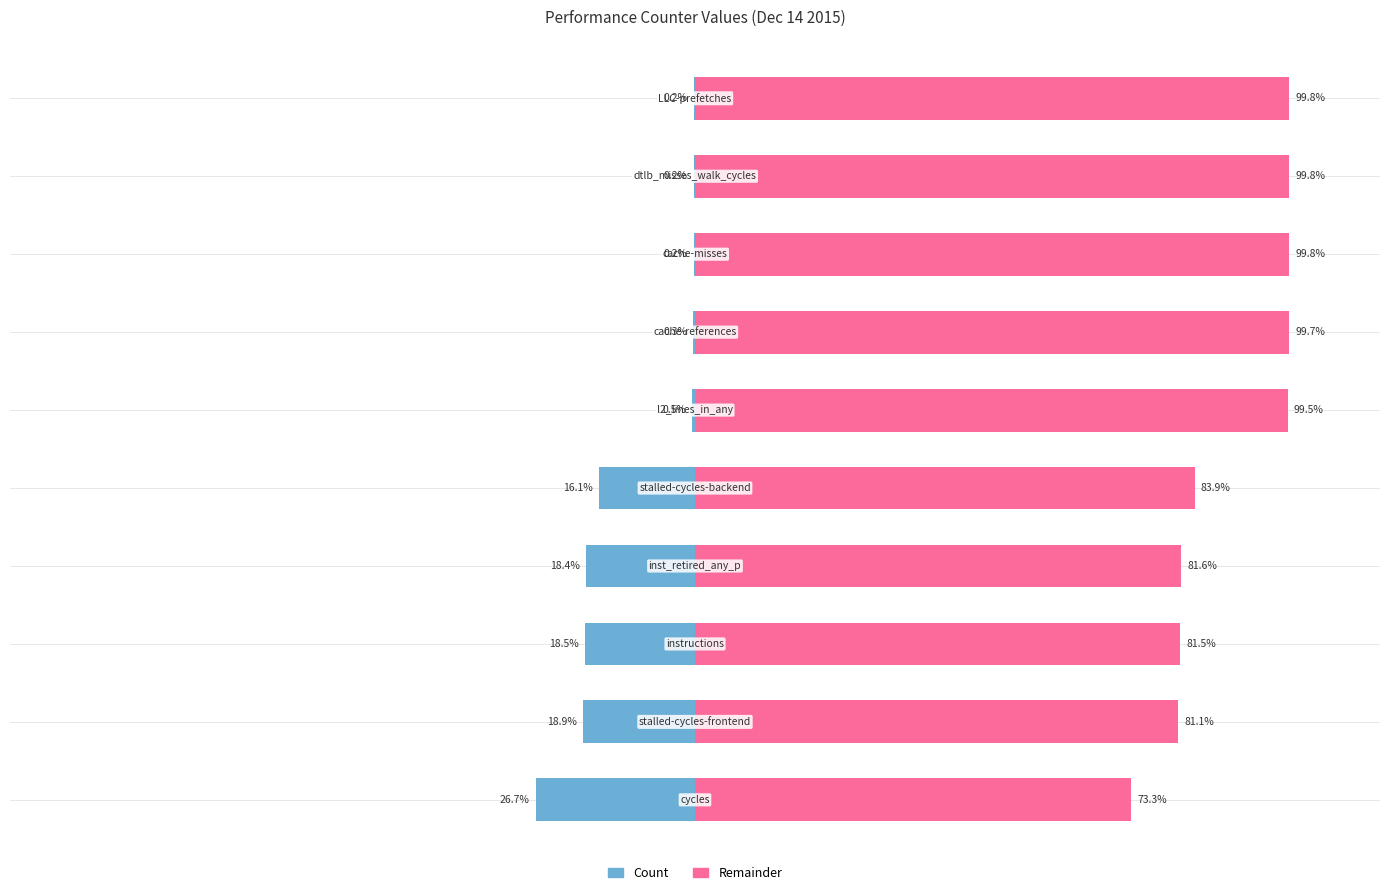

Which series has the widest spread of values?

Remainder